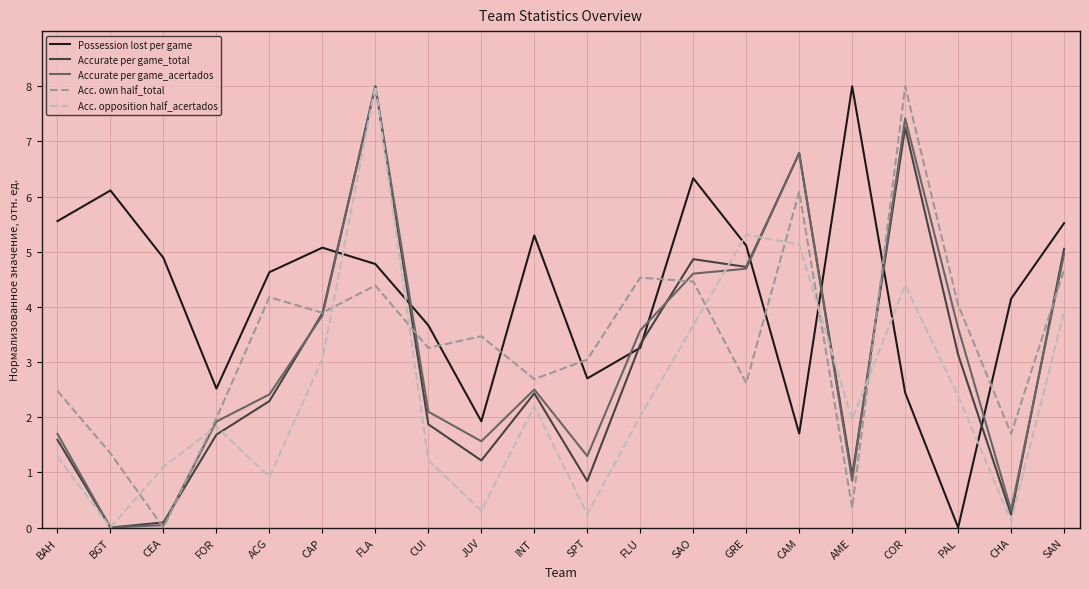

True or false: Accurate per game_acertados has a value of -3.4 at BGT.

False